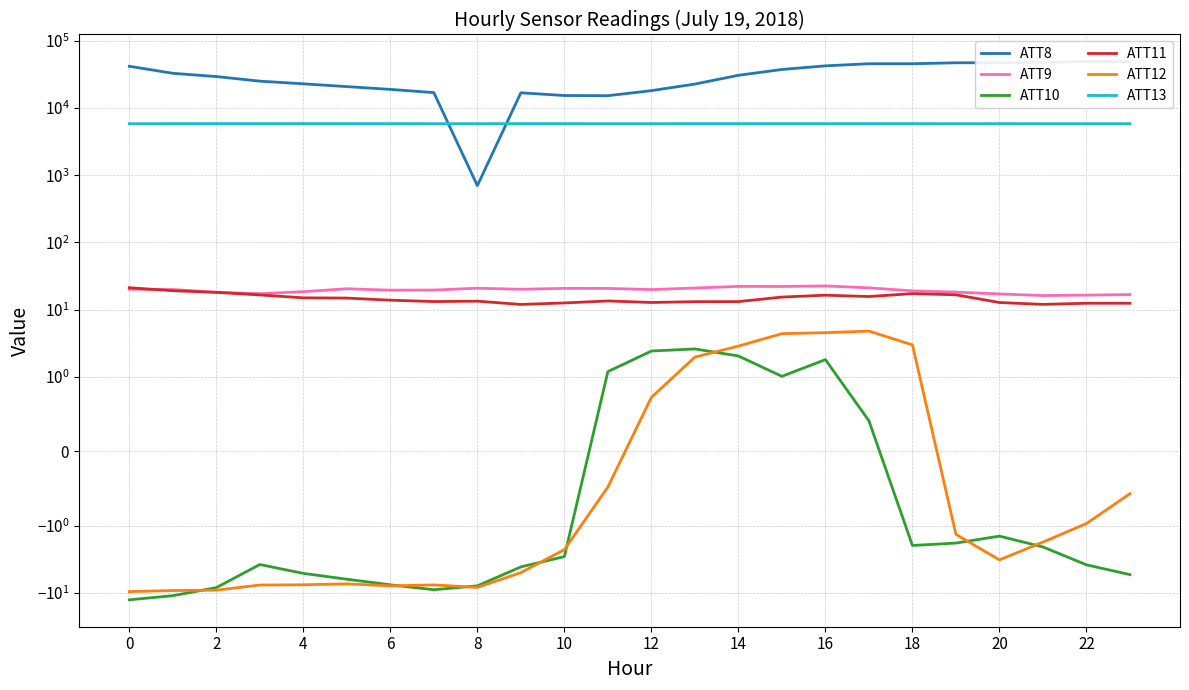

Does the chart have visible grid lines?

Yes